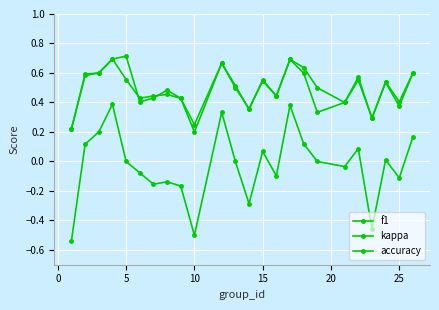

True or false: accuracy and f1 intersect in this chart.

True